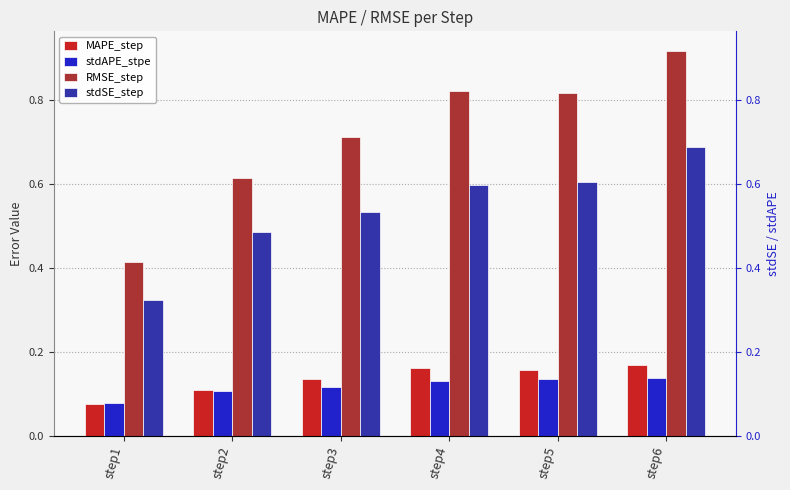

List the series in order of their peak value, highest first.

RMSE_step, stdSE_step, MAPE_step, stdAPE_stpe